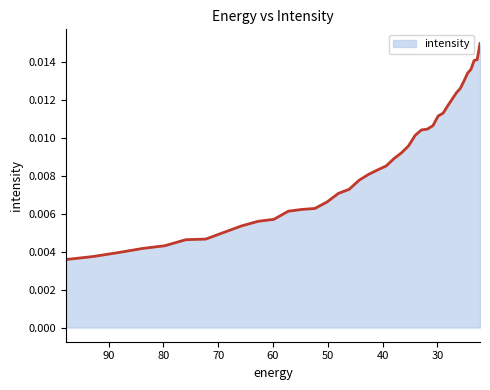

True or false: there are more than 2 points higher than both neighbors.

False